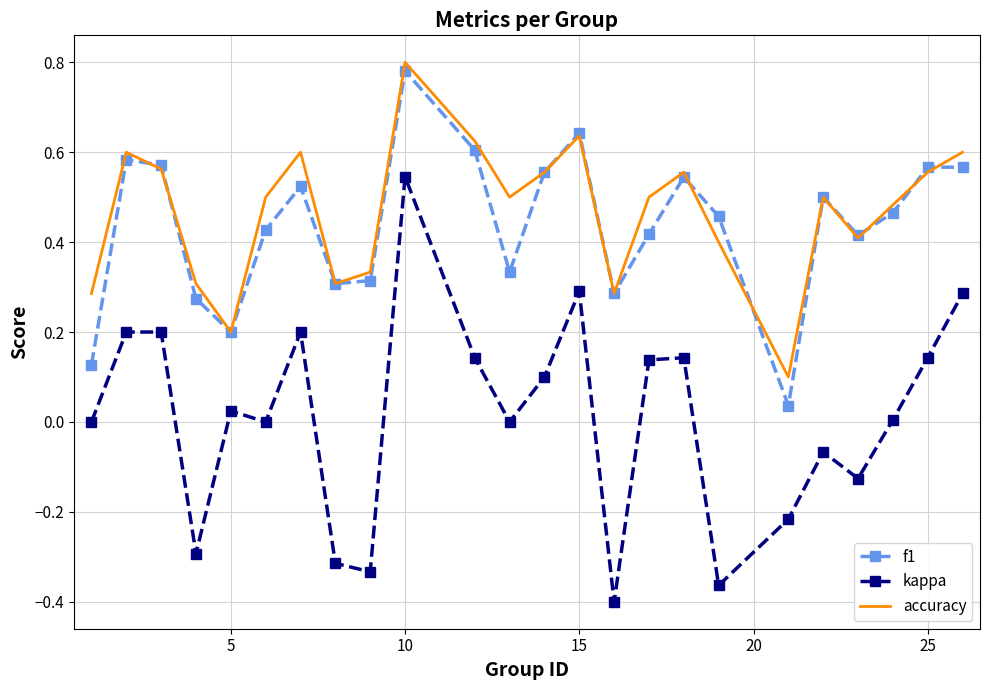

True or false: accuracy and kappa intersect in this chart.

False